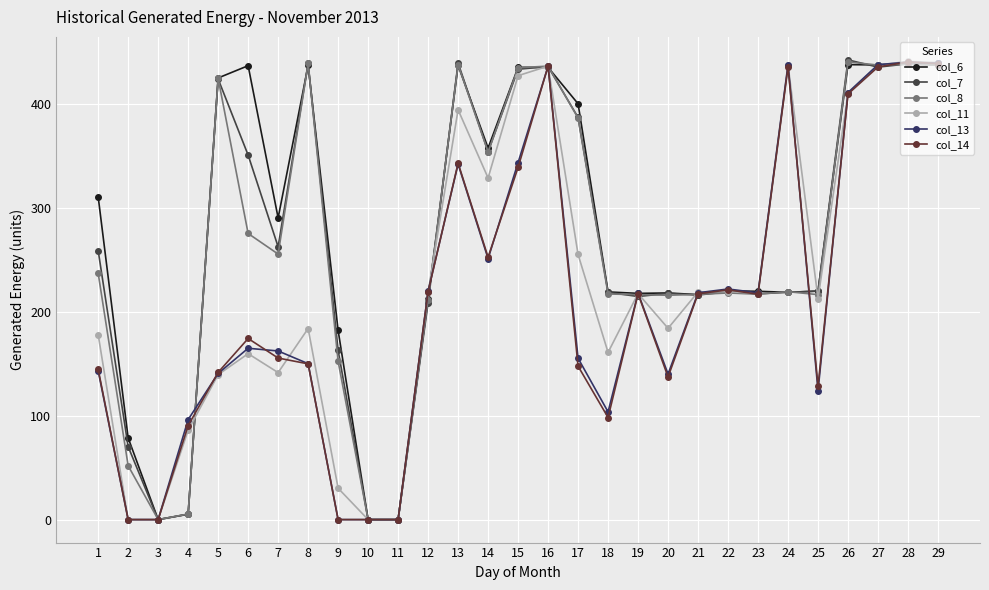

What is the value of the col_6 point at the 13th from the left?

437.0